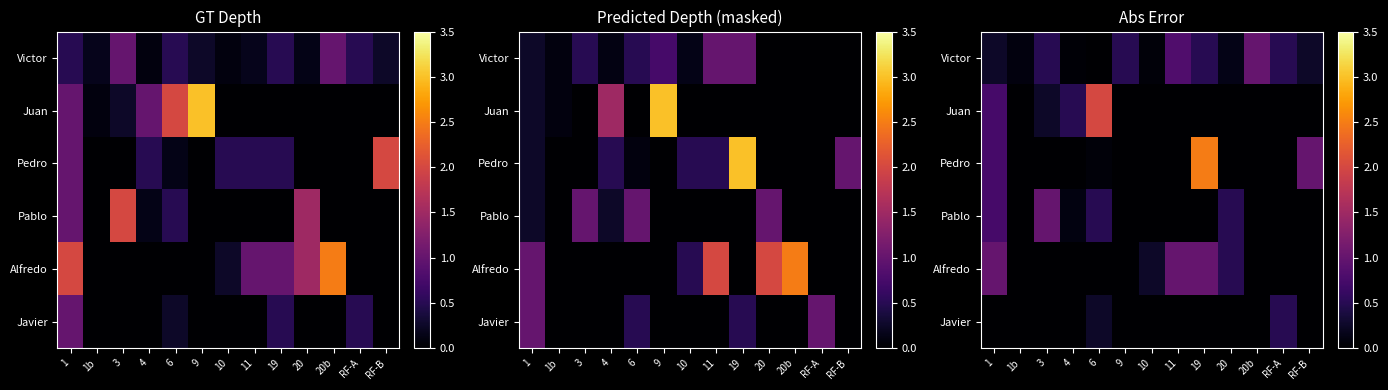

True or false: Pedro has a value of 0.9 at 1b.

False